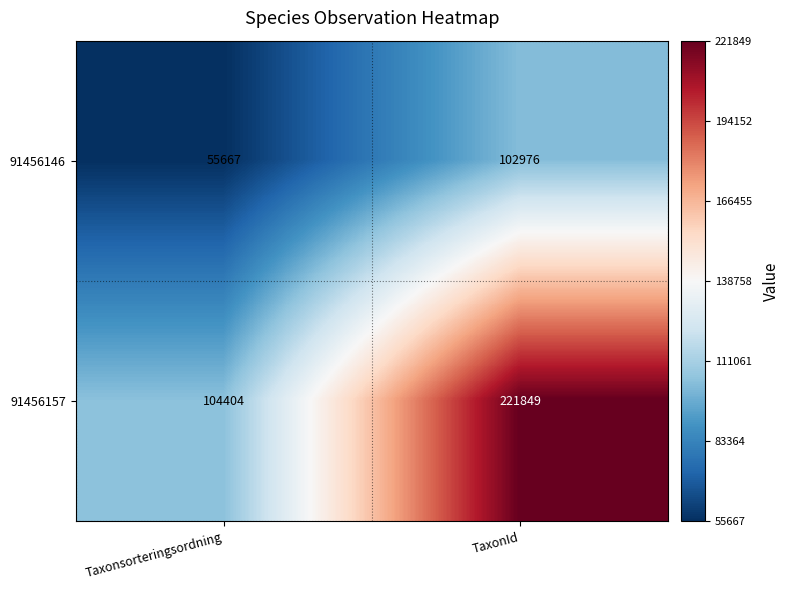

Reading left to right, extract all data points from this chart.

91456146: 55667	102976
91456157: 104404	221849